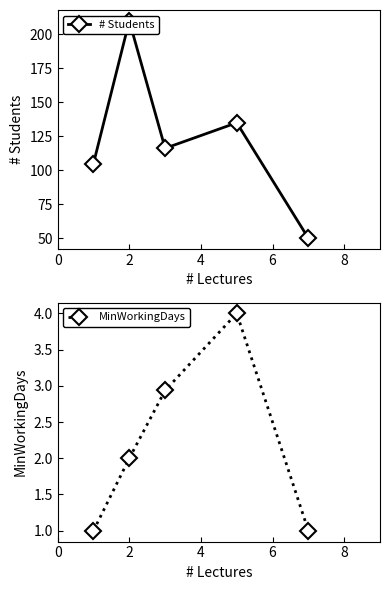

What is the sum of all # Students values?

616.2